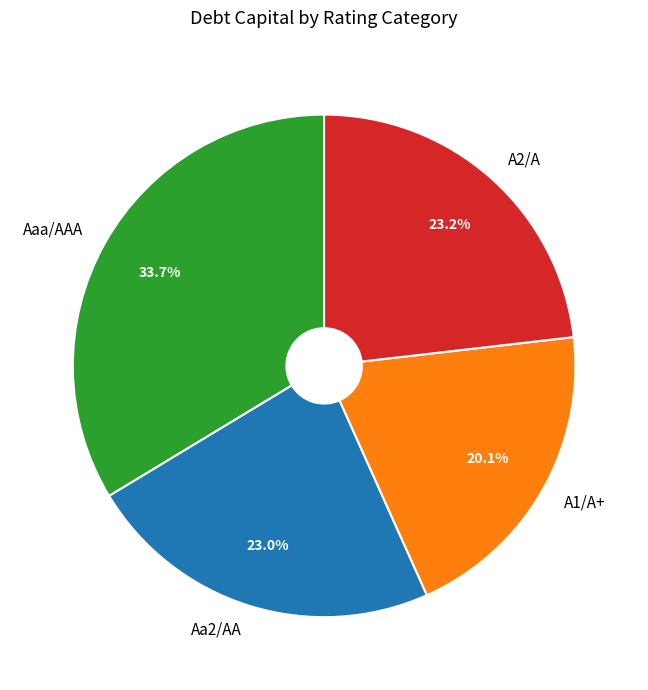

Which has a higher value, A1/A+ or A2/A?

A2/A